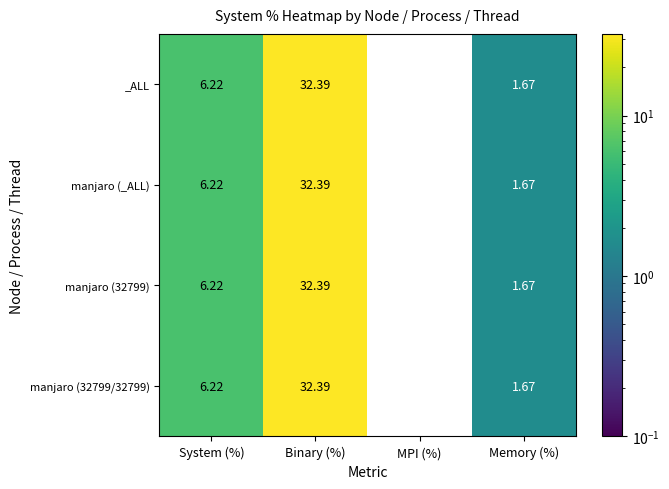

Where does the manjaro (_ALL) series first go above 6?

System (%)